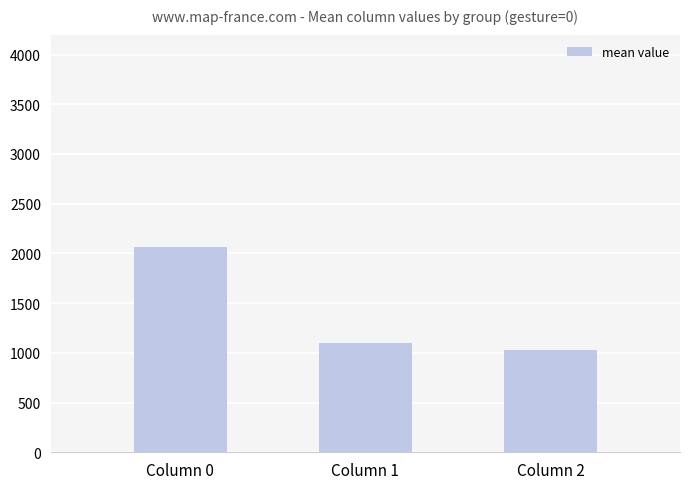

Reading left to right, list all the values displayed in this chart.

Column 0=2062.7	Column 1=1094.1	Column 2=1026.8